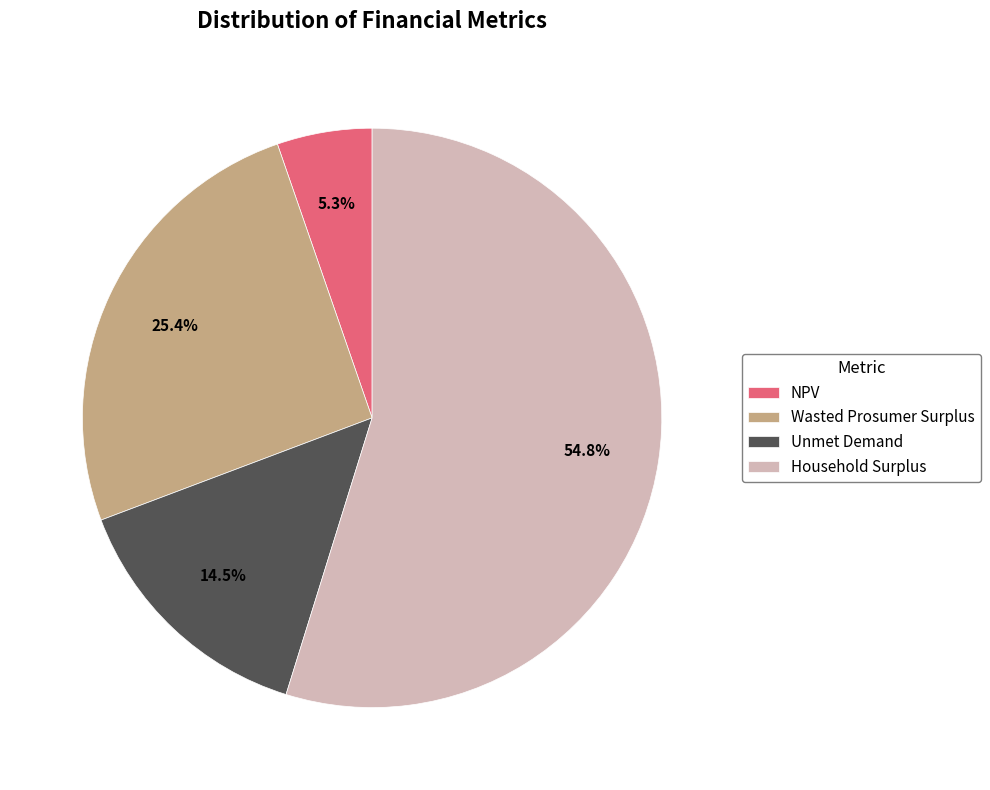

To the nearest percent, what is the average slice percentage?

25%